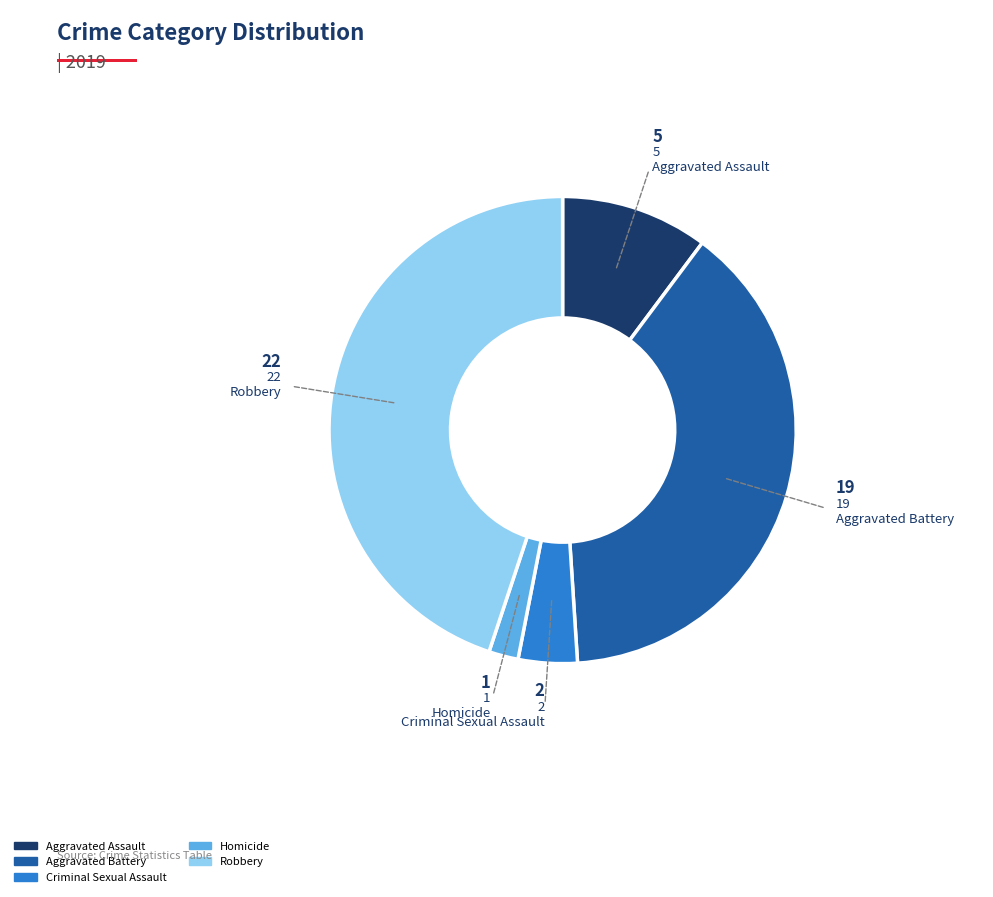

Is there a majority slice in this chart?

No